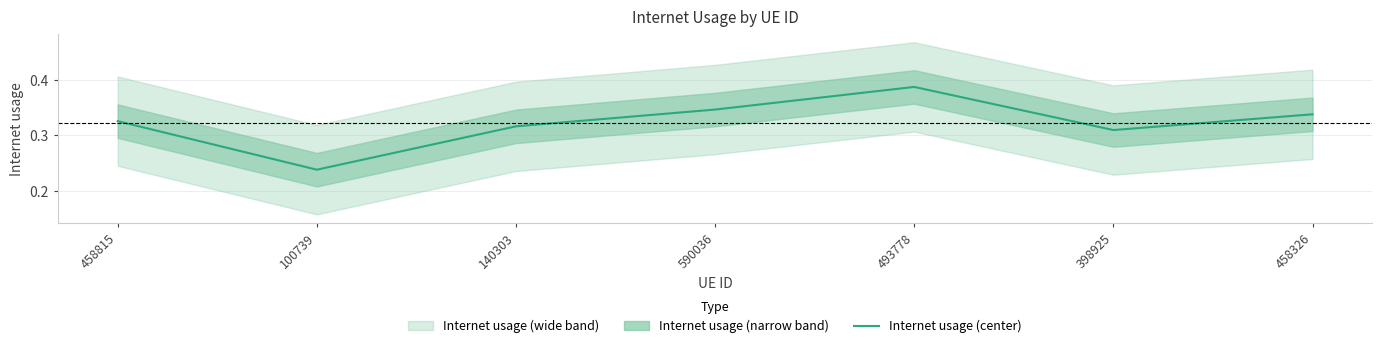

List the labels in order of value, largest first.

493778, 590036, 458326, 458815, 140303, 398925, 100739